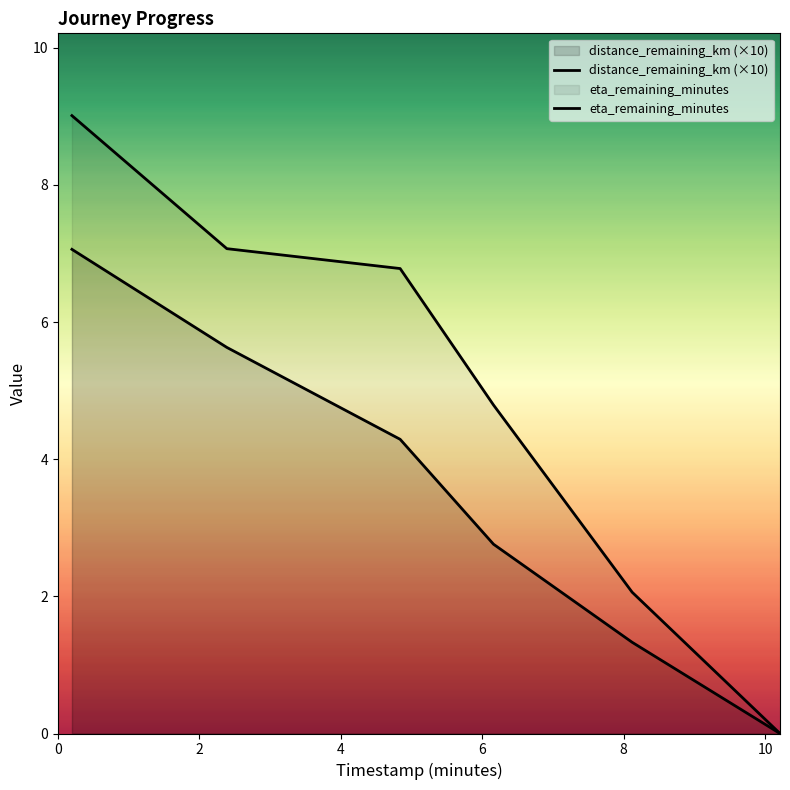

What is the difference between the highest and lowest values at 2?

1.4